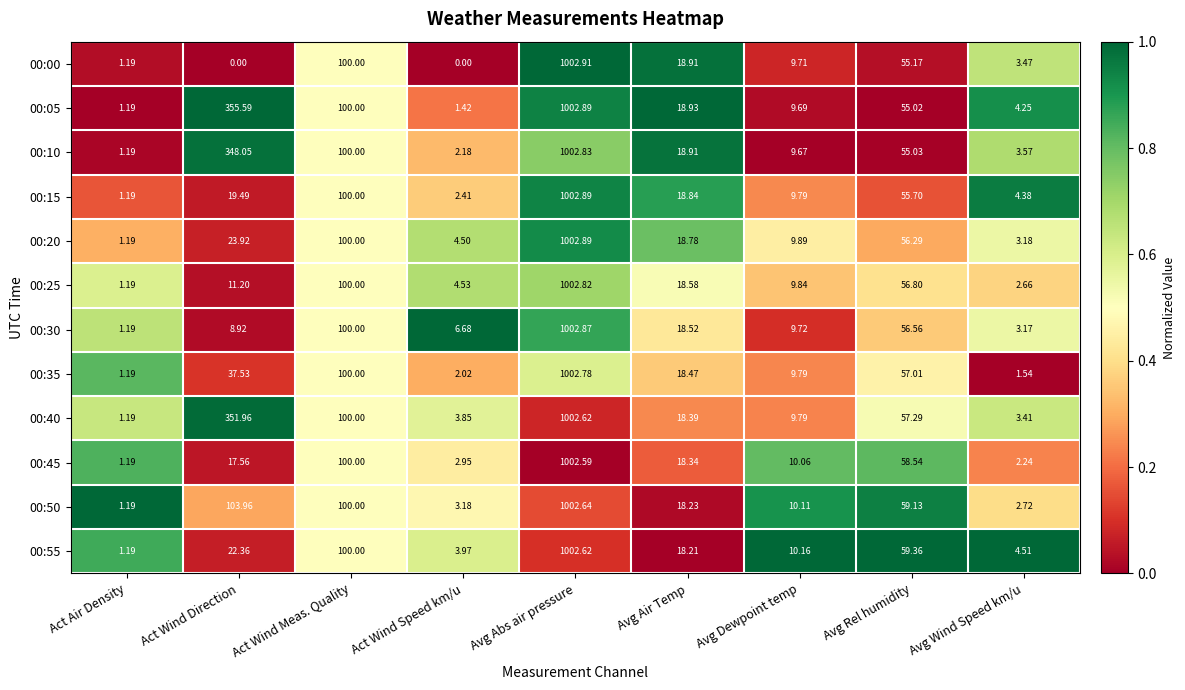

List the labels in order of 00:20 value, smallest first.

Act Air Density, Avg Wind Speed km/u, Act Wind Speed km/u, Avg Dewpoint temp, Avg Air Temp, Act Wind Direction, Avg Rel humidity, Act Wind Meas. Quality, Avg Abs air pressure